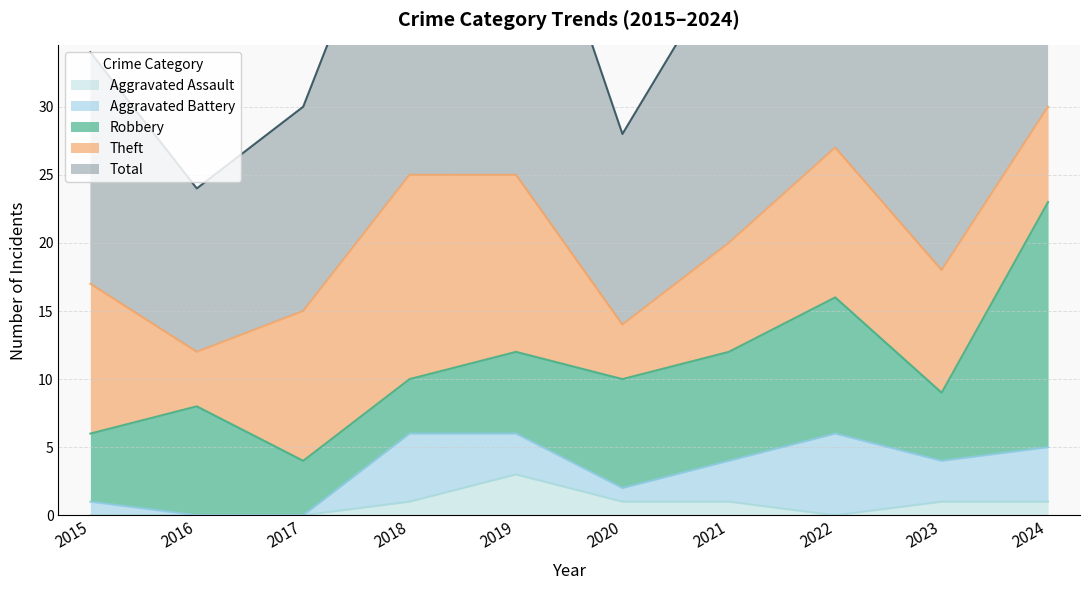

What is the maximum value shown in the chart?

30